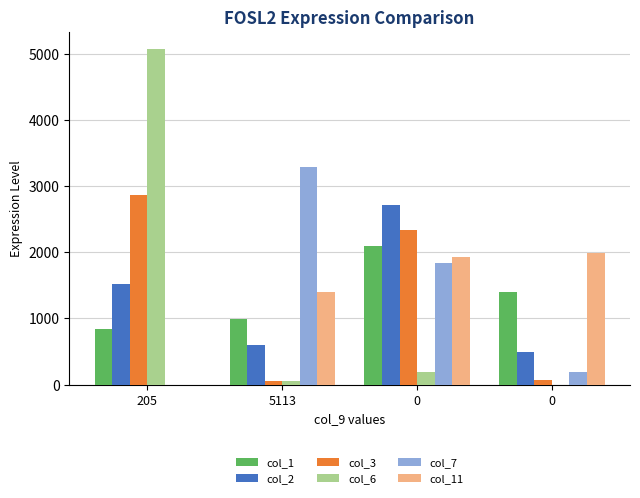

At how many categories does at least one series exceed 760?

4